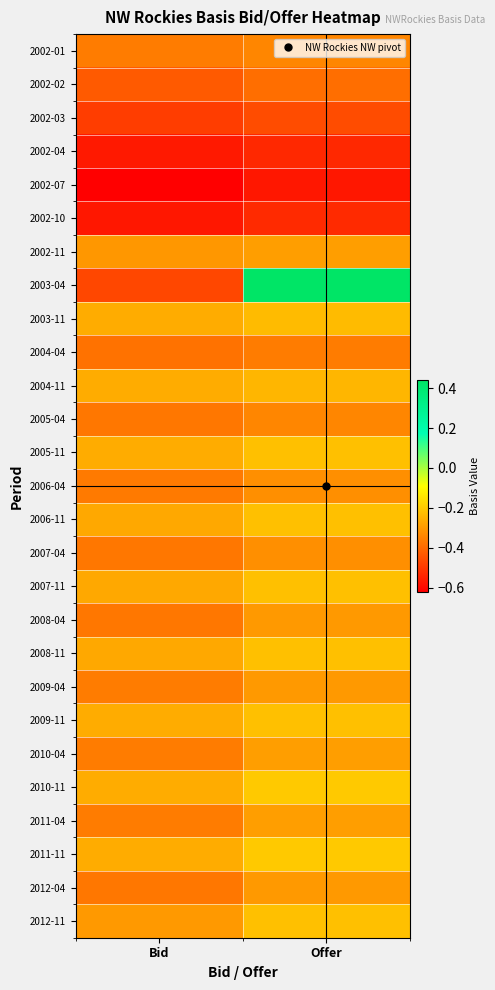

Which series has the largest range (max minus min)?

2003-04